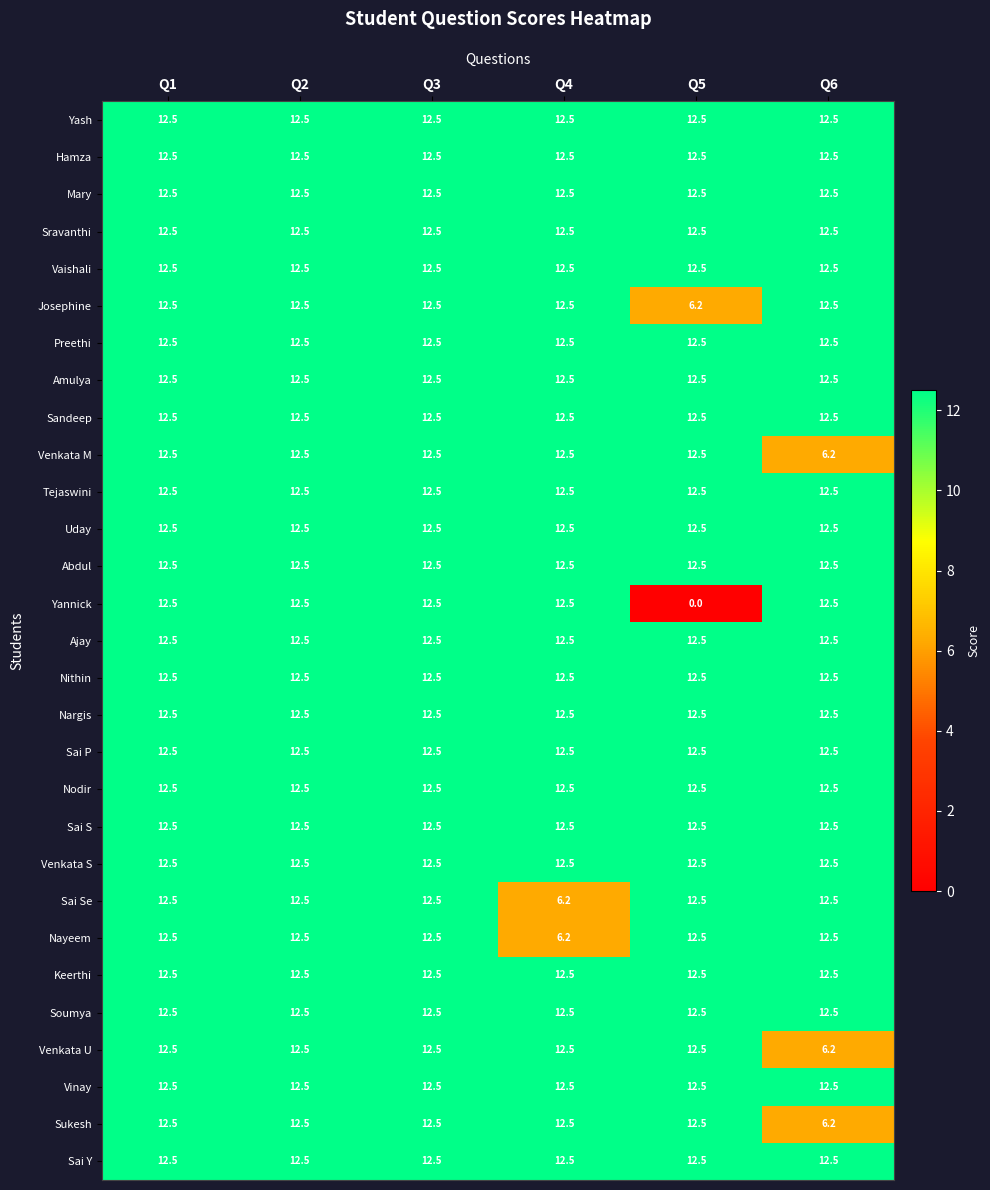

The Abdul series shows 12.5 at Q4. True or false?

True